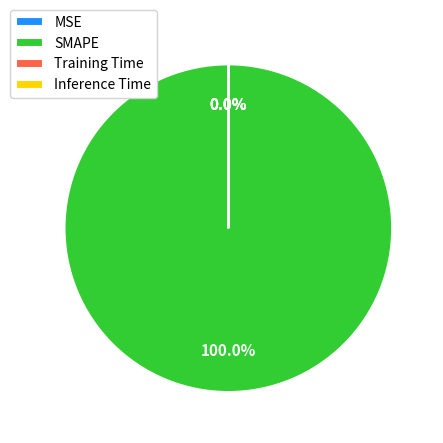

Which slice represents more than half of the pie?

SMAPE